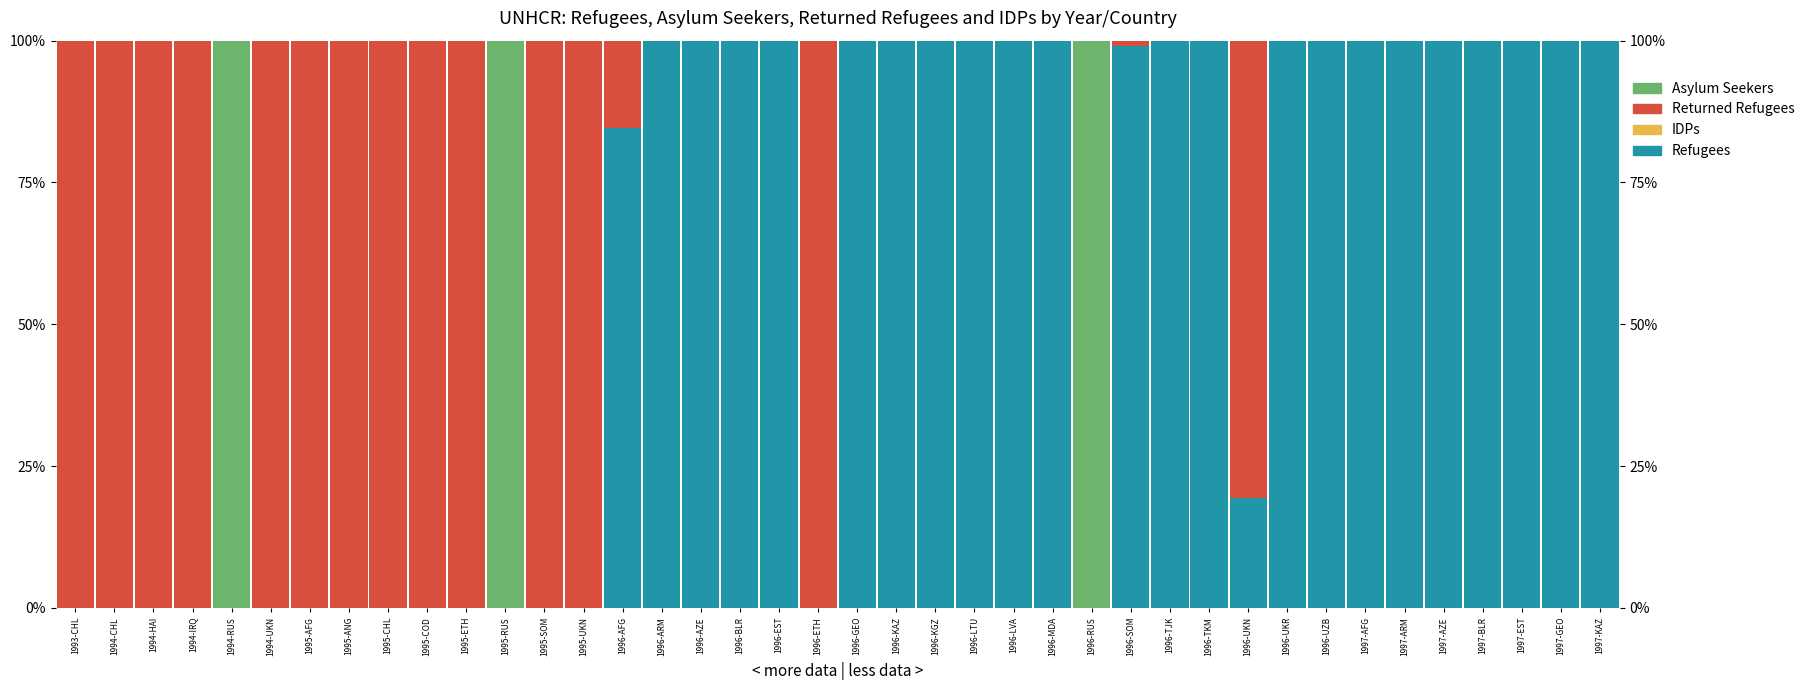

Is it true that IDPs equals 0.0 at 1995-AFG?

True